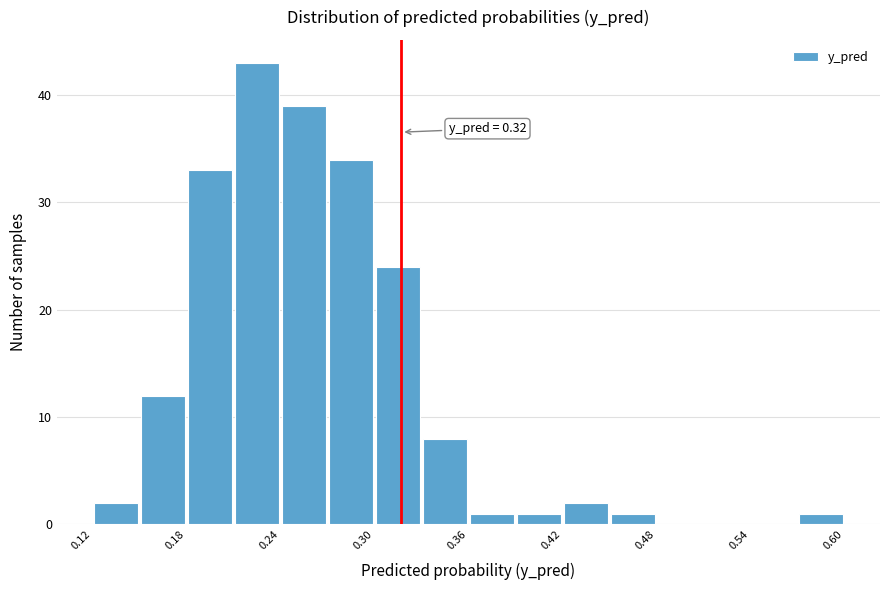

Around what value on the x-axis is the tallest bar? Give the approximate position of its centre, as read against the axis.

0.23